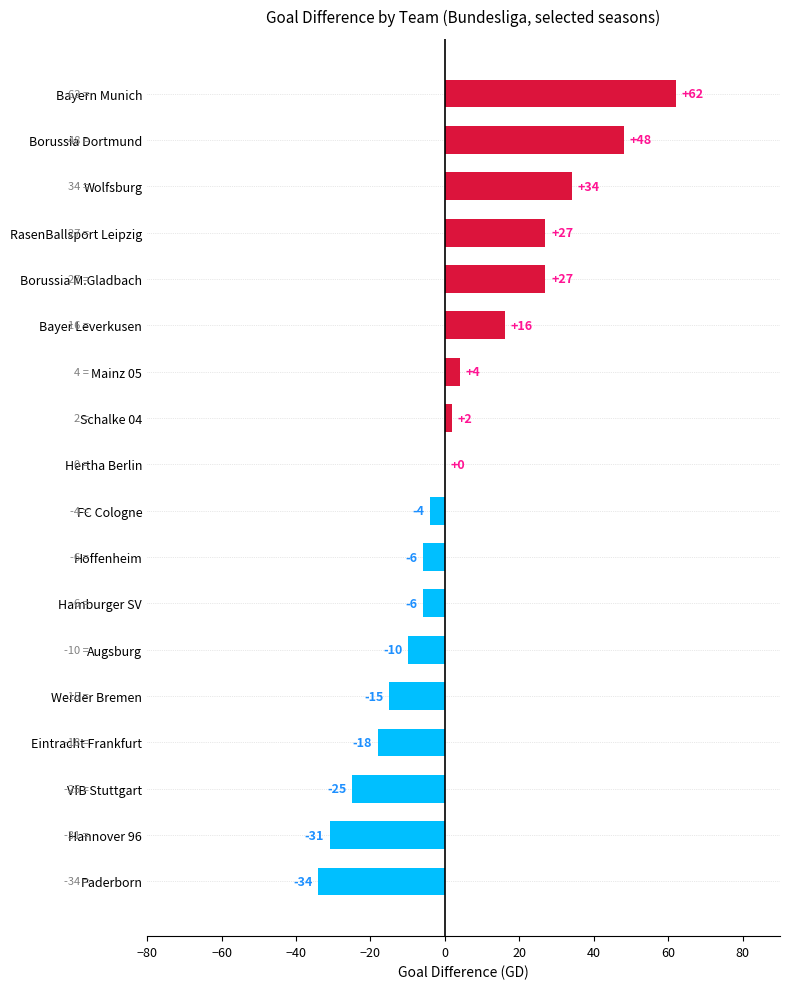

How many data points does each series have?

18